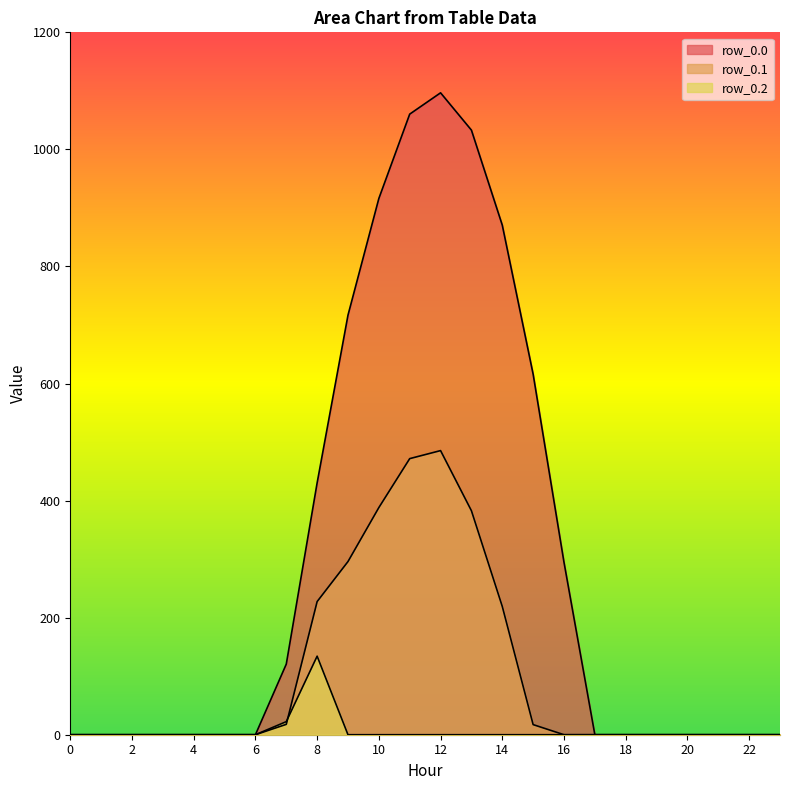

True or false: row_0.0 has more than 2 interior local peaks.

False